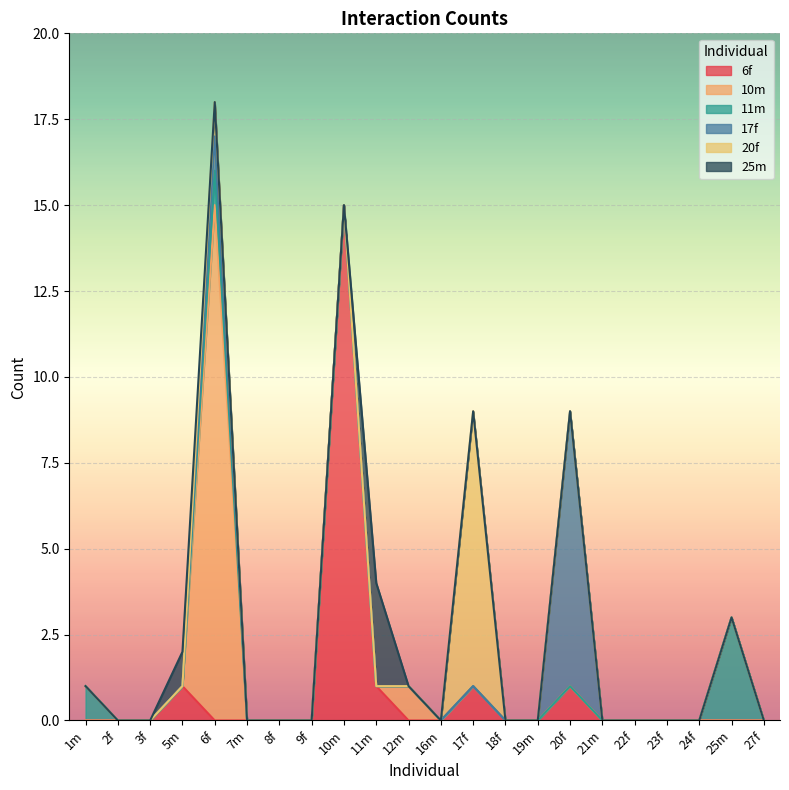

What is the total value across all series at 10m?

15